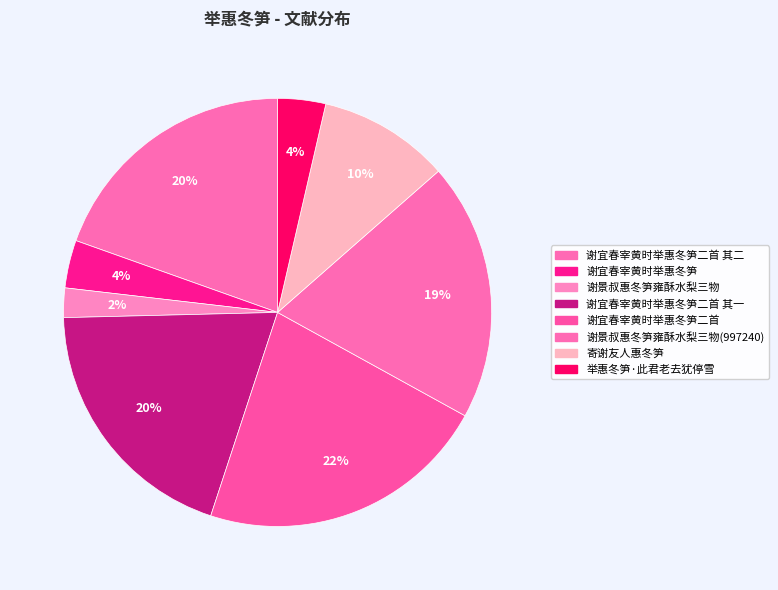

How many segments does this pie chart have?

8